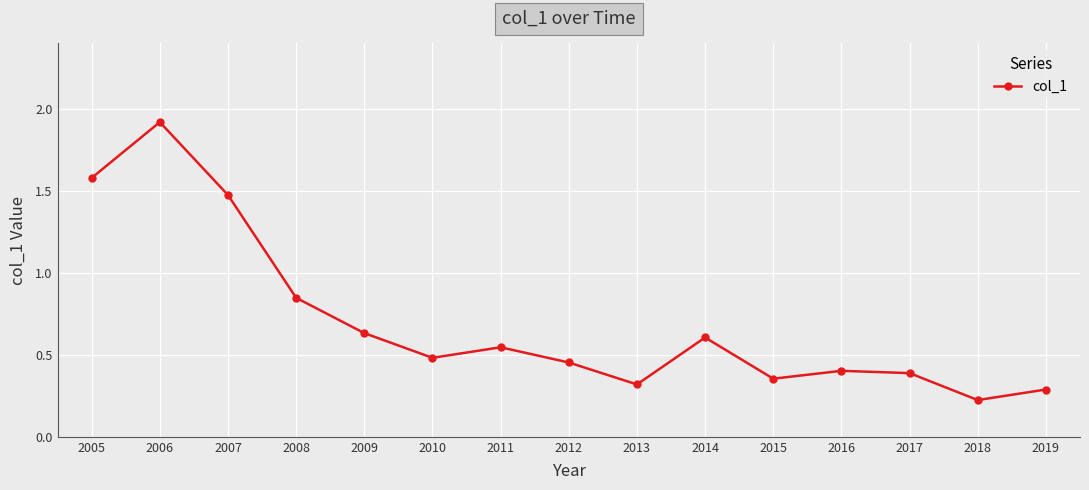

True or false: there are more than 1 points higher than both neighbors.

True